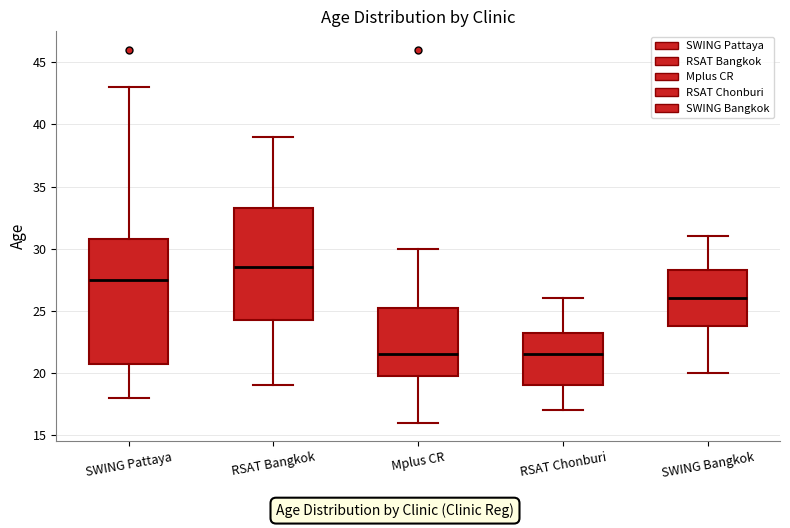

Reading left to right, transcribe this box plot: for each box, give where its median line is, the range the box spans, and where its two whiskers end, as read against the y-axis. The values are not printed on the chart, so give them approximately, as read against the axis.

SWING Pattaya: median 27.5, box 21.0 to 31.0, whiskers 18.0 to 43.0
RSAT Bangkok: median 28.5, box 24.5 to 33.5, whiskers 19.0 to 39.0
Mplus CR: median 21.5, box 20.0 to 25.5, whiskers 16.0 to 30.0
RSAT Chonburi: median 21.5, box 19.0 to 23.5, whiskers 17.0 to 26.0
SWING Bangkok: median 26.0, box 24.0 to 28.5, whiskers 20.0 to 31.0